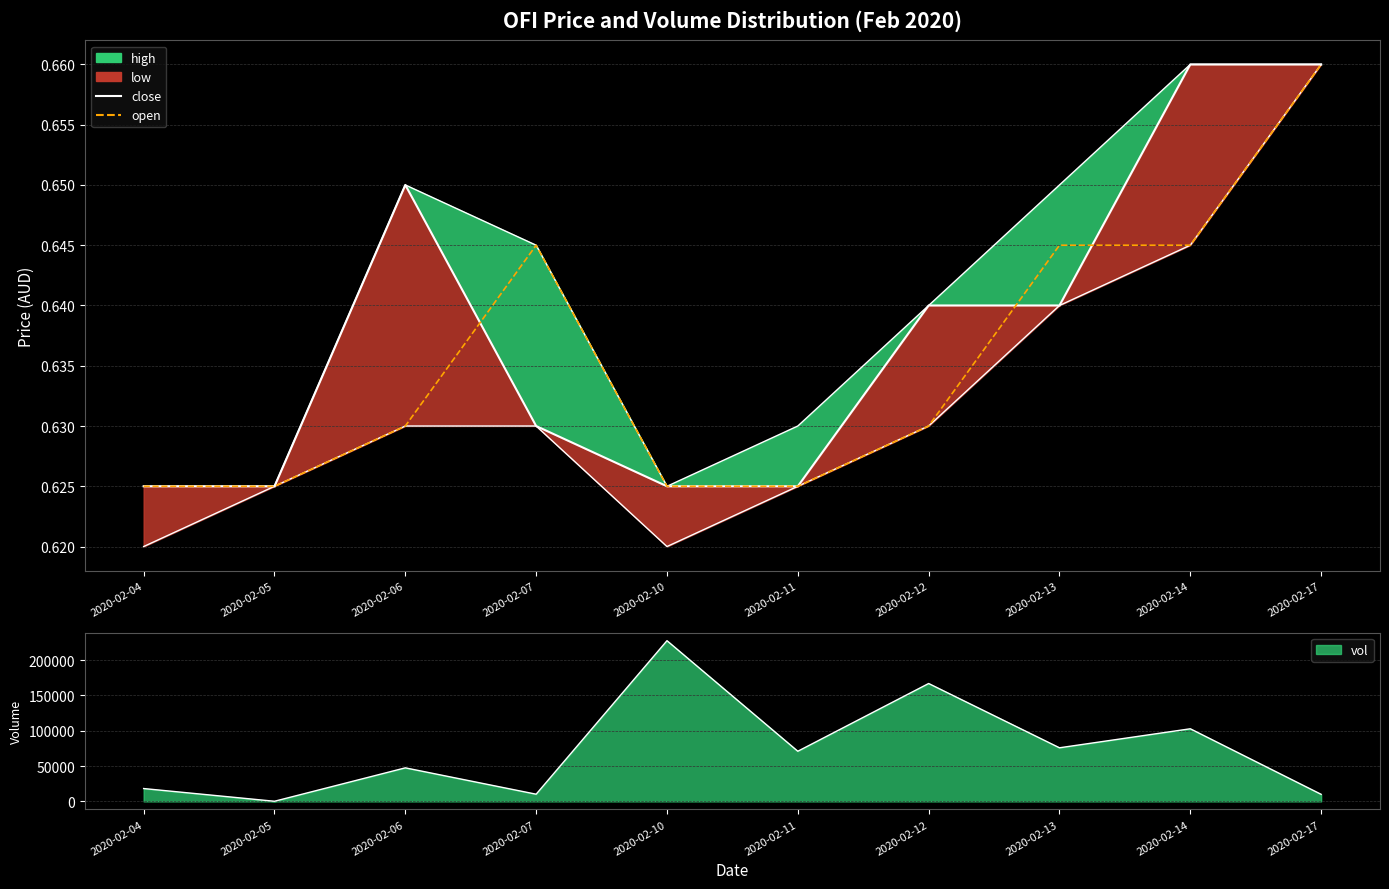

At which category does open reach its first local peak?

2020-02-07